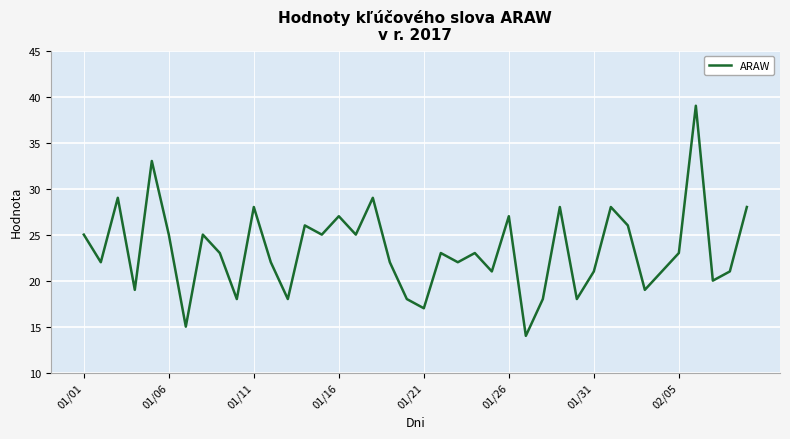

What is the difference between the maximum and minimum values?

25